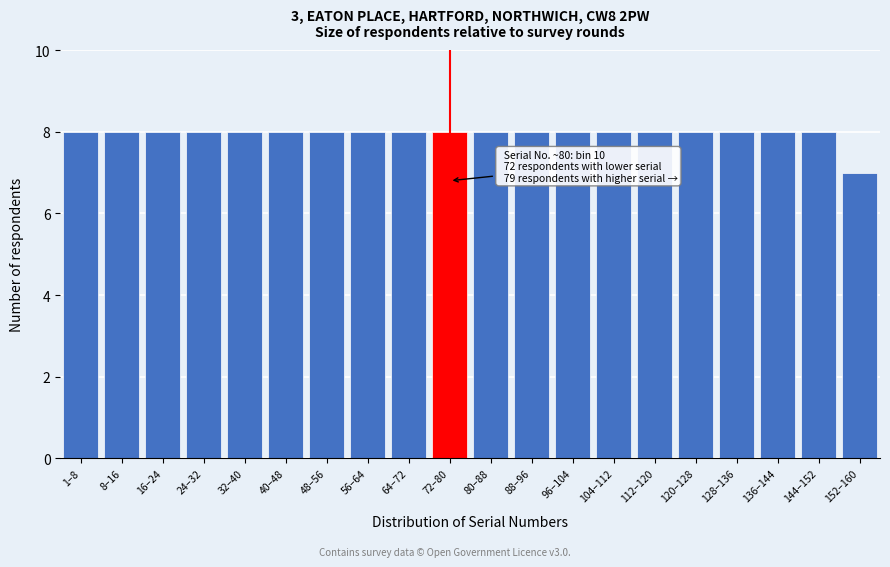

Reading left to right, what are all the values shown in this chart?

1–8=8	8–16=8	16–24=8	24–32=8	32–40=8	40–48=8	48–56=8	56–64=8	64–72=8	72–80=8	80–88=8	88–96=8	96–104=8	104–112=8	112–120=8	120–128=8	128–136=8	136–144=8	144–152=8	152–160=7